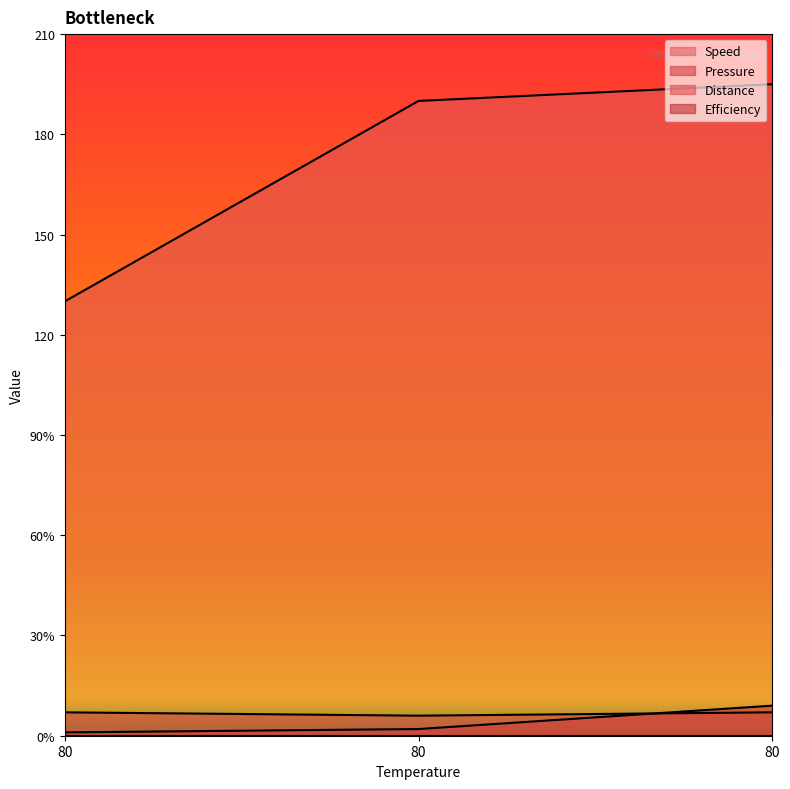

How many data points in Speed are above 190?

1